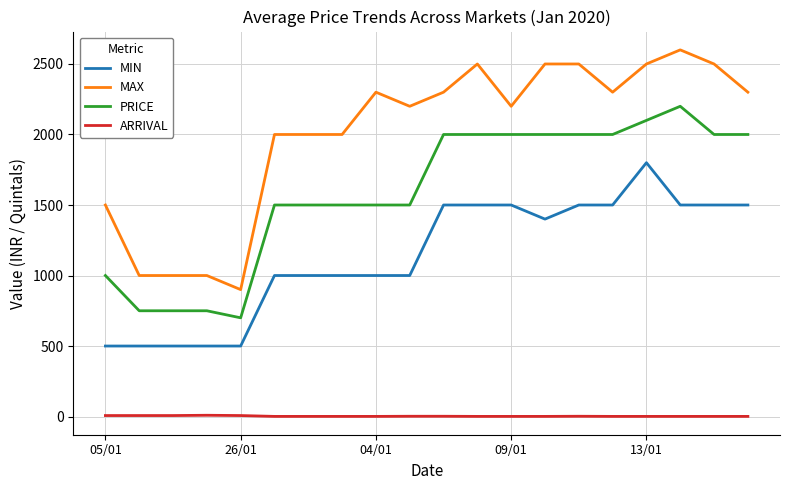

What is the greatest value displayed?

2600